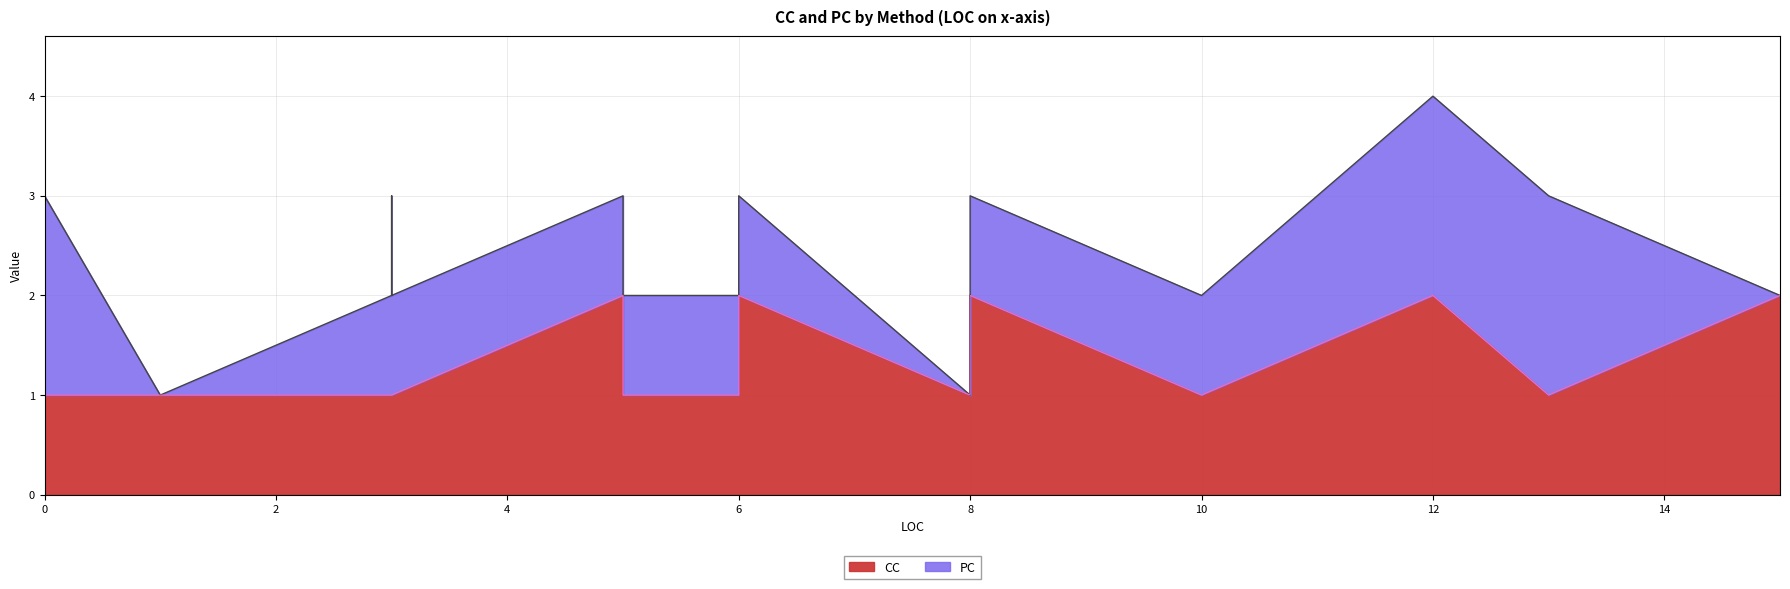

After their last crossing, which series has the higher values: CC or PC?

PC